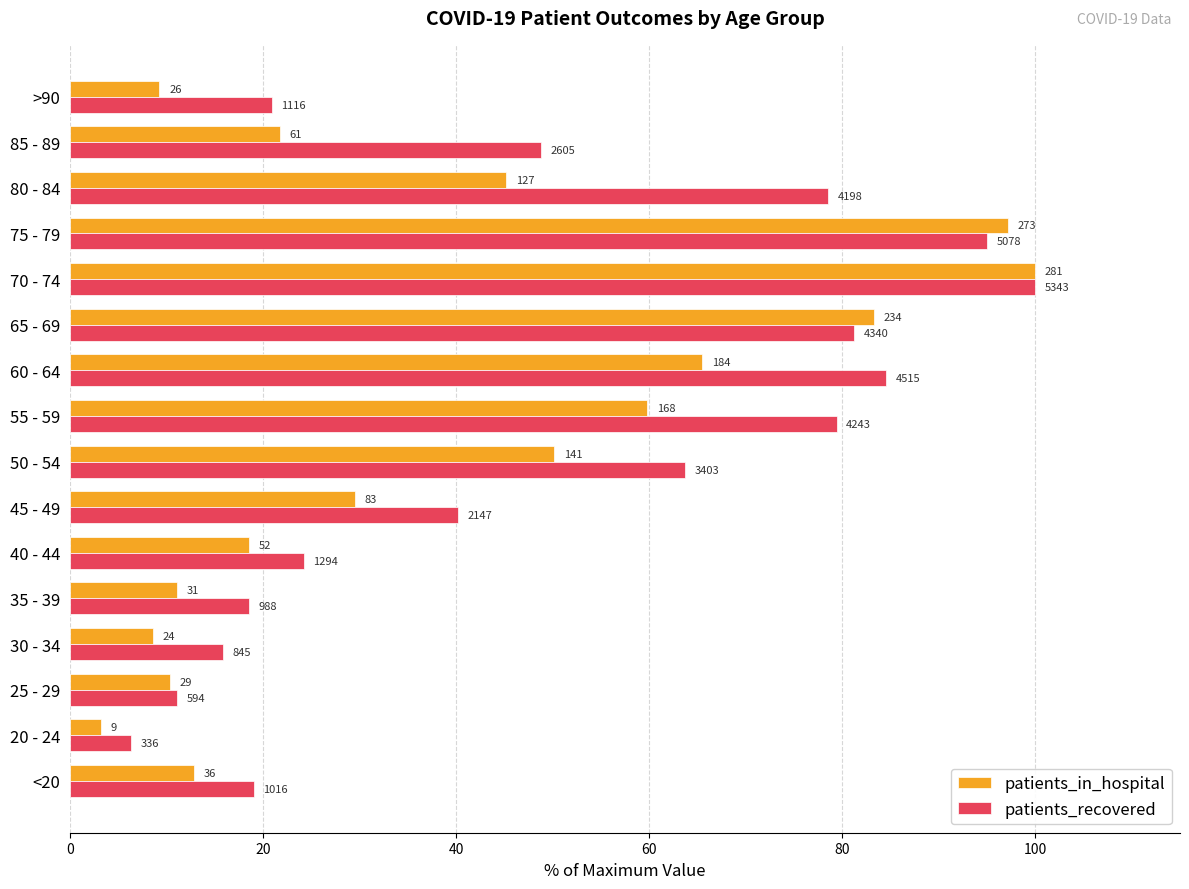

What are all the series names shown in the legend?

patients_in_hospital, patients_recovered